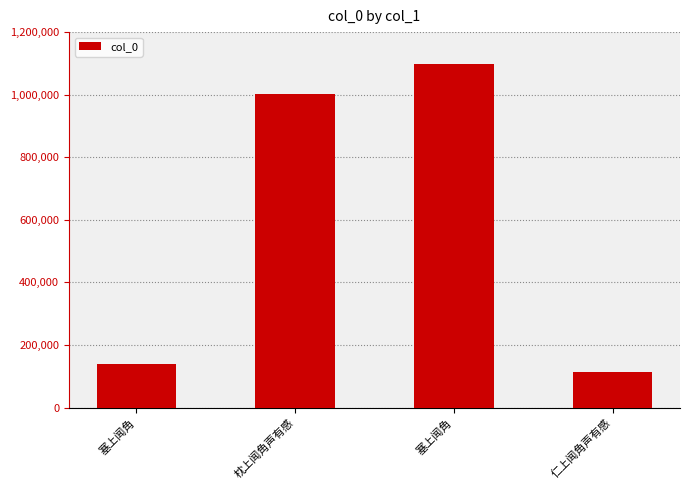

Reading left to right, transcribe all the data shown in this chart.

138685	1003282	1097271	112611